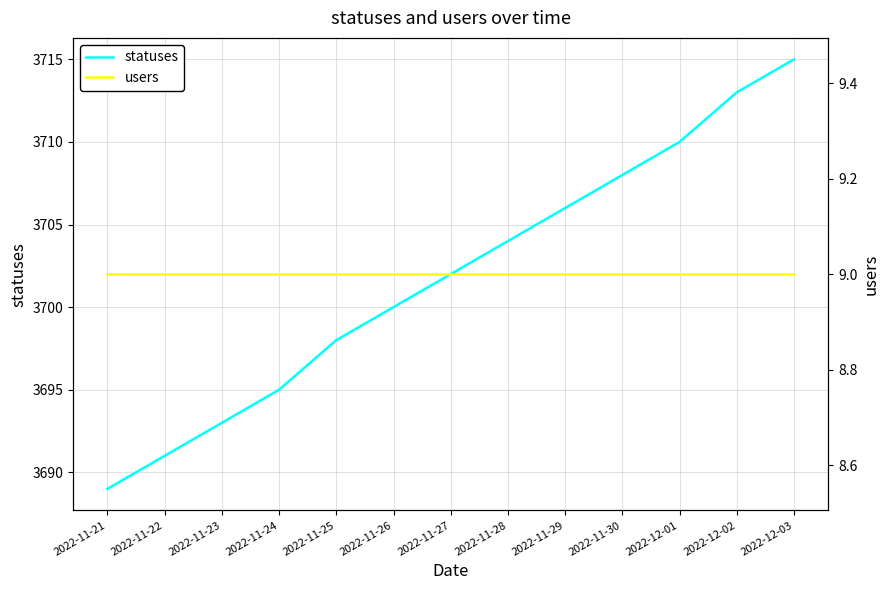

At which category is the sum across all series the highest?

2022-12-03